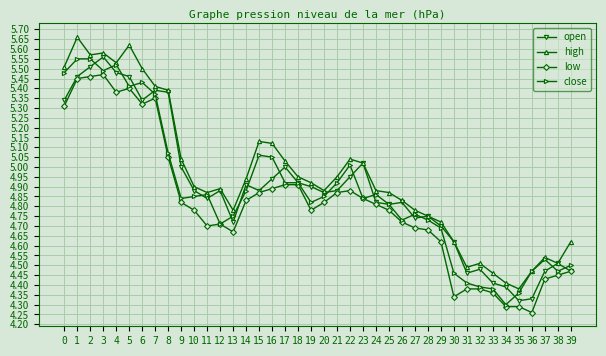

What is the sum of the open values at 35 and 23?

9.3